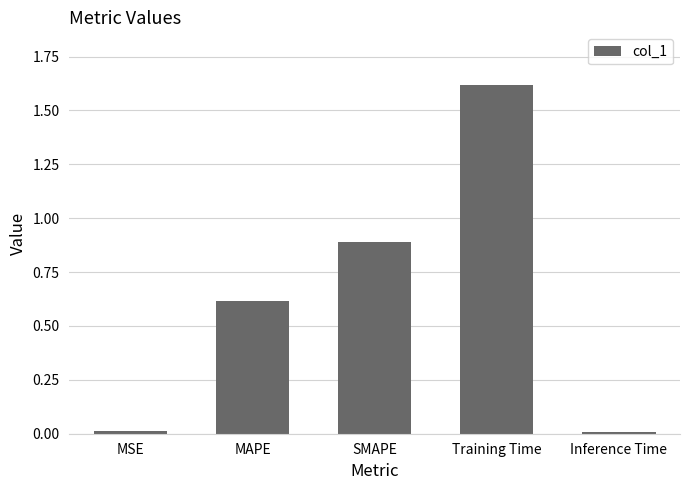

What is the value of the 3rd bar from the left?

0.9